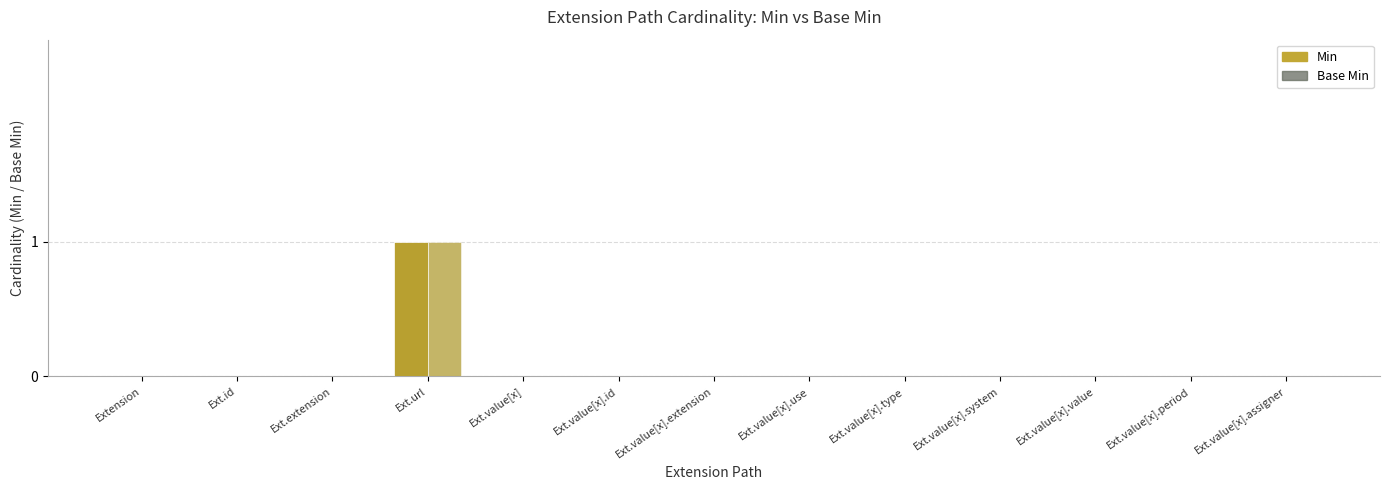

True or false: Base Min has a value of 0 at Extension.value[x].period.

True